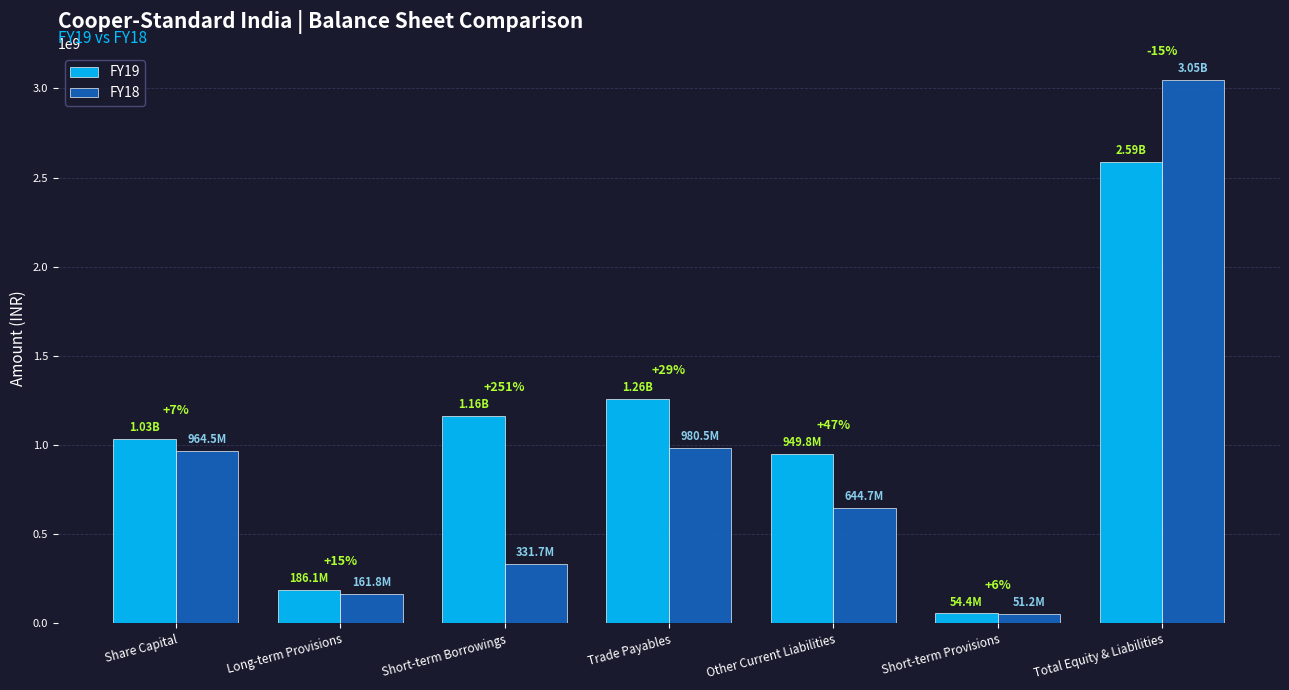

Reading left to right, list all the values displayed in this chart.

FY19: 1034860200	186090623	1164132019	1260270623	949847429	54385209	2588476140
FY18: 964460200	161824521	331729097	980476090	644676433	51174999	3046141367